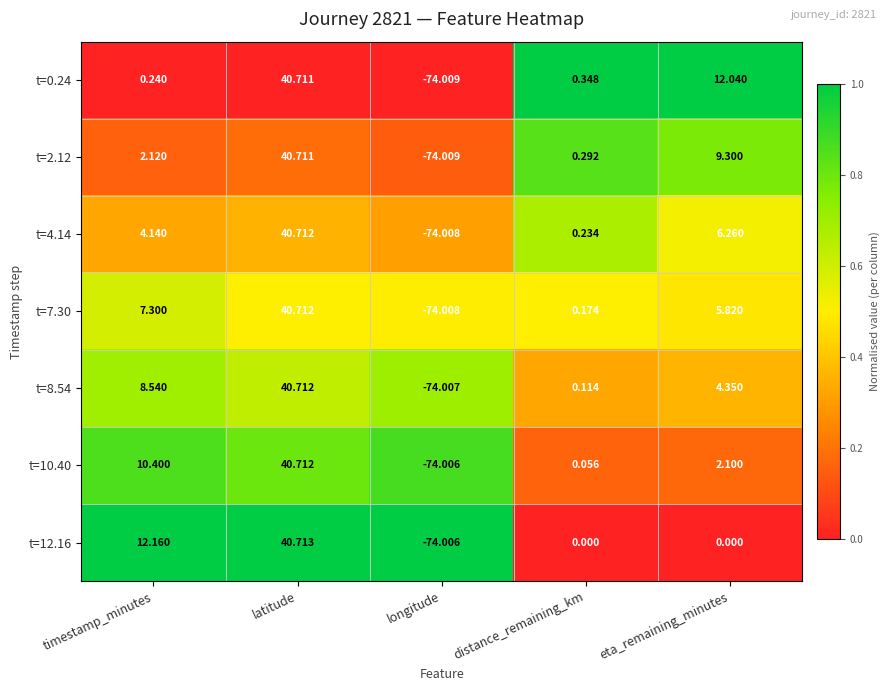

What is the spread (max minus min) of values at timestamp_minutes?

11.9